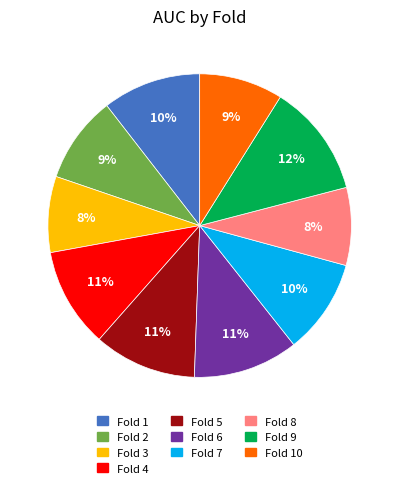

True or false: Fold 5 accounts for 11% of the total.

True